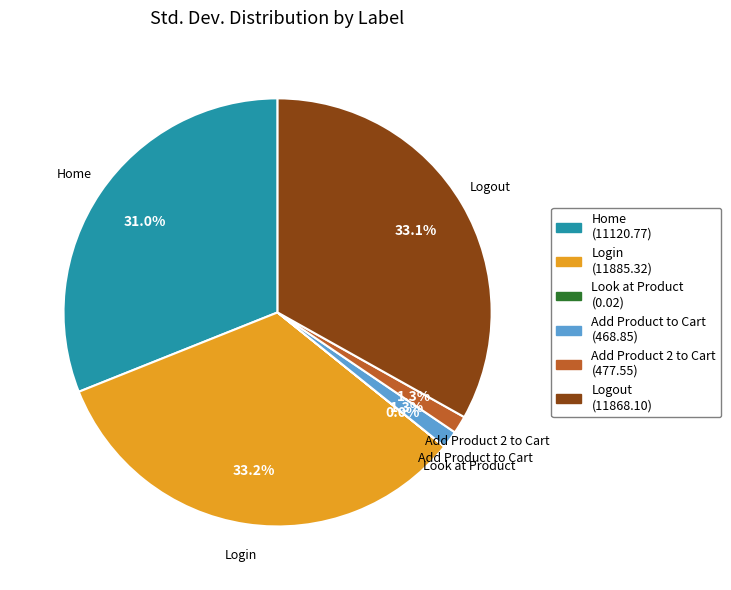

What percentage is NOT represented by Home?

69.0%